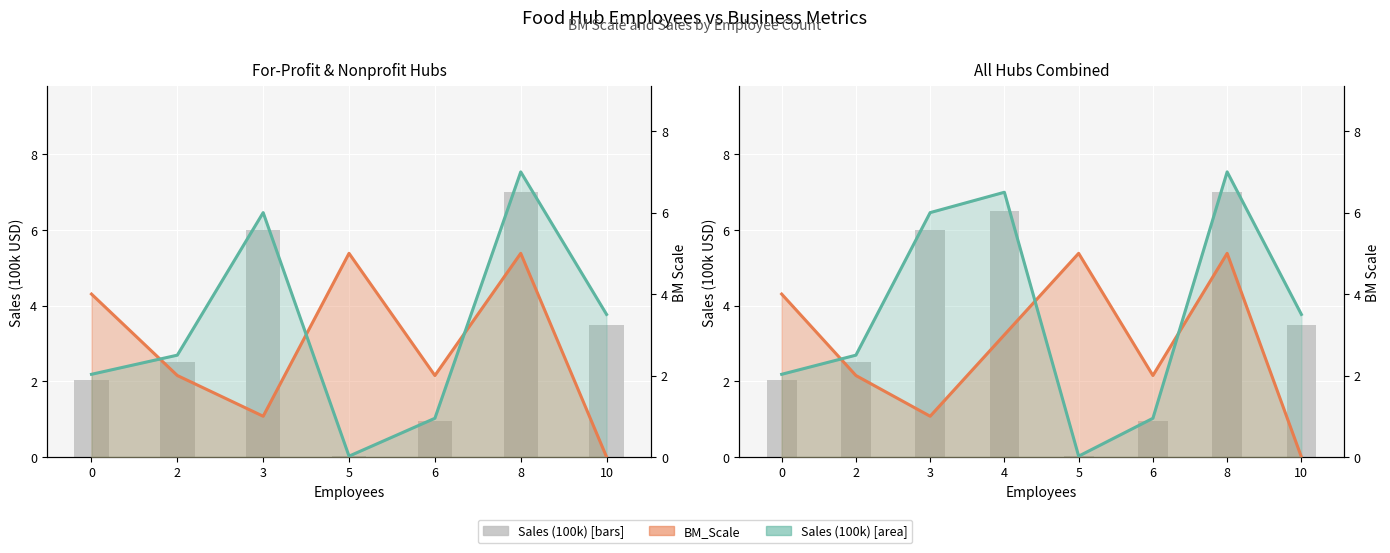

Are the bars horizontal?

No